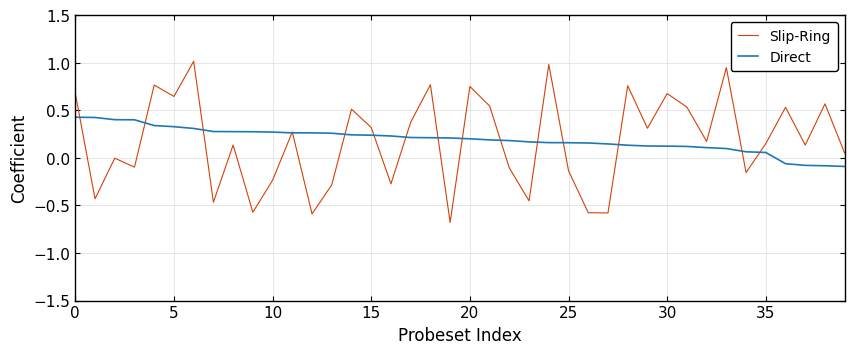

Is this an area chart (filled region under the line)?

No